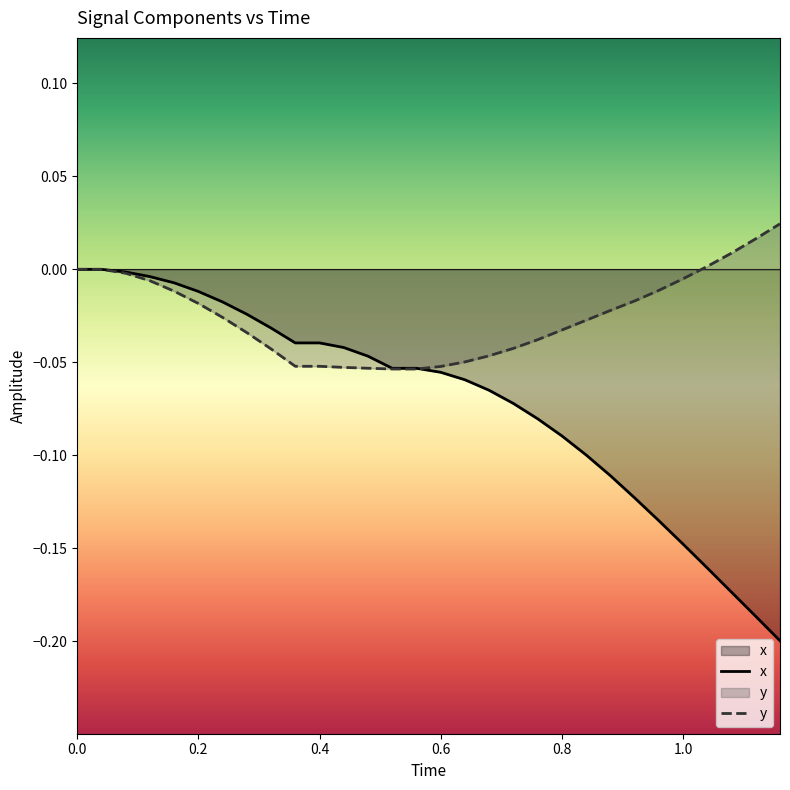

How many values in the y series are below 0?

24